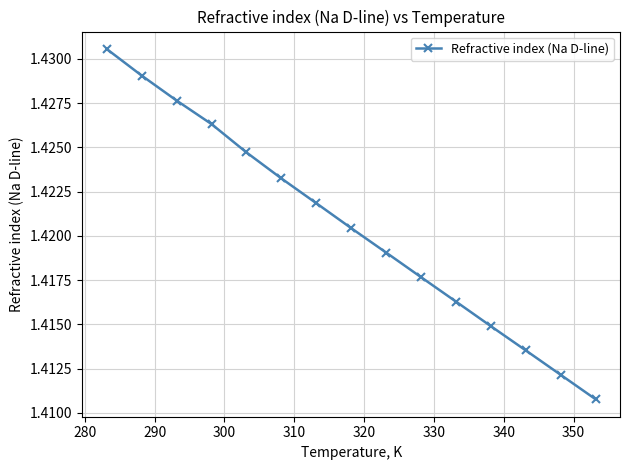

True or false: the data has more than 1 interior local peaks.

False